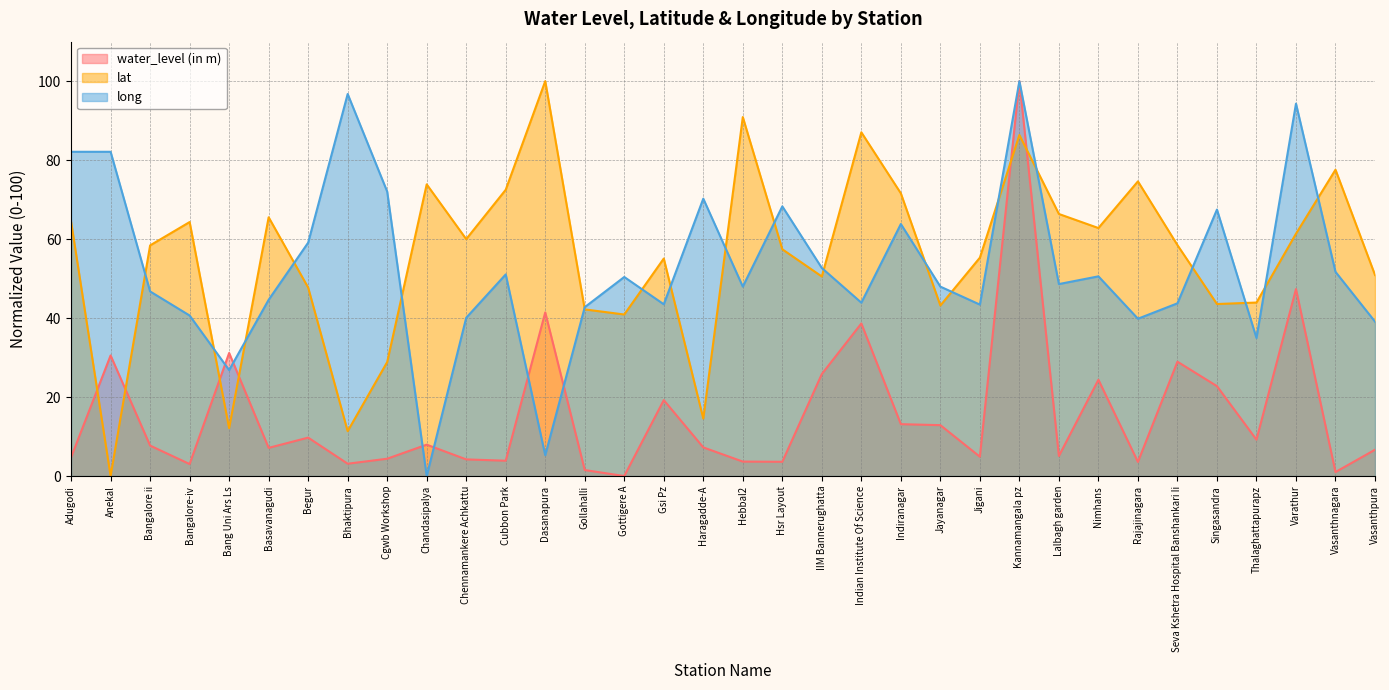

What is the difference between the maximum and minimum values in the long series?

100.0